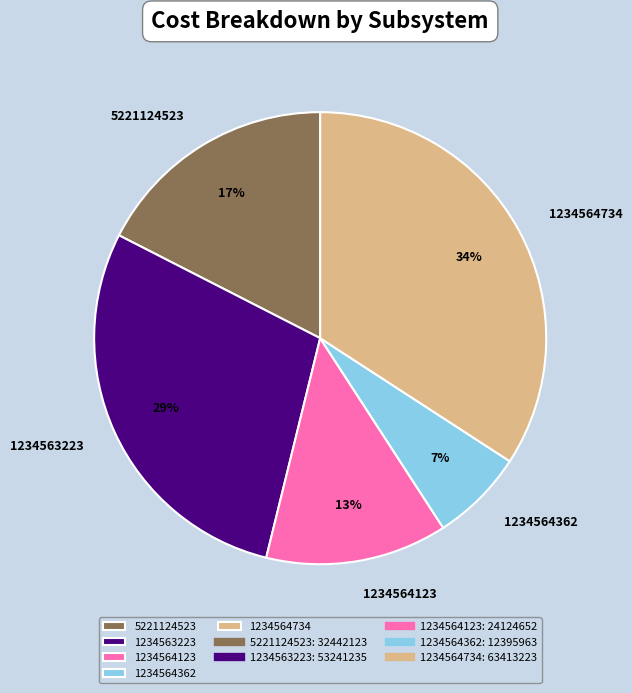

How many segments does this pie chart have?

5